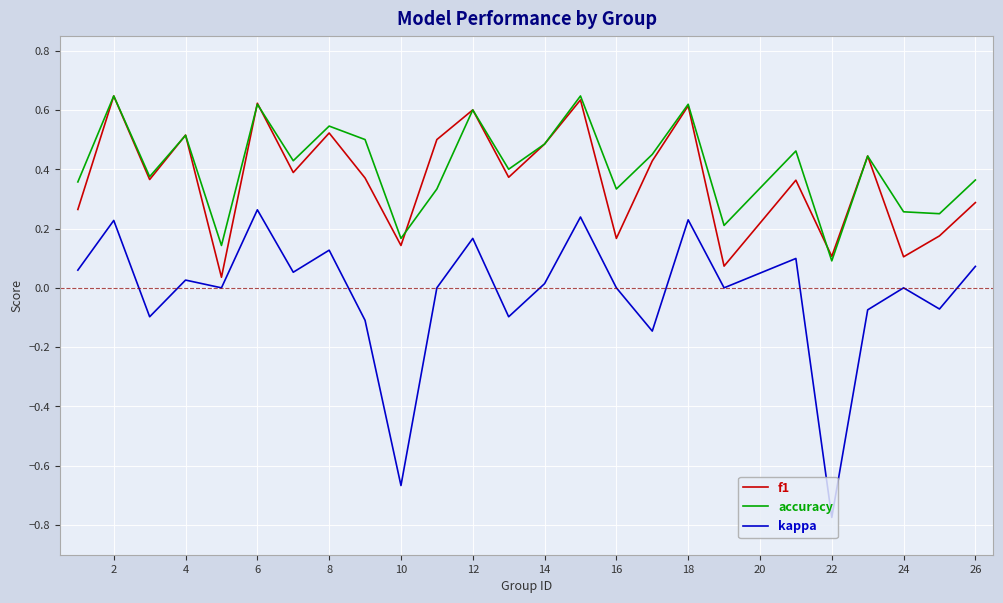

True or false: f1 and kappa cross at least once.

False